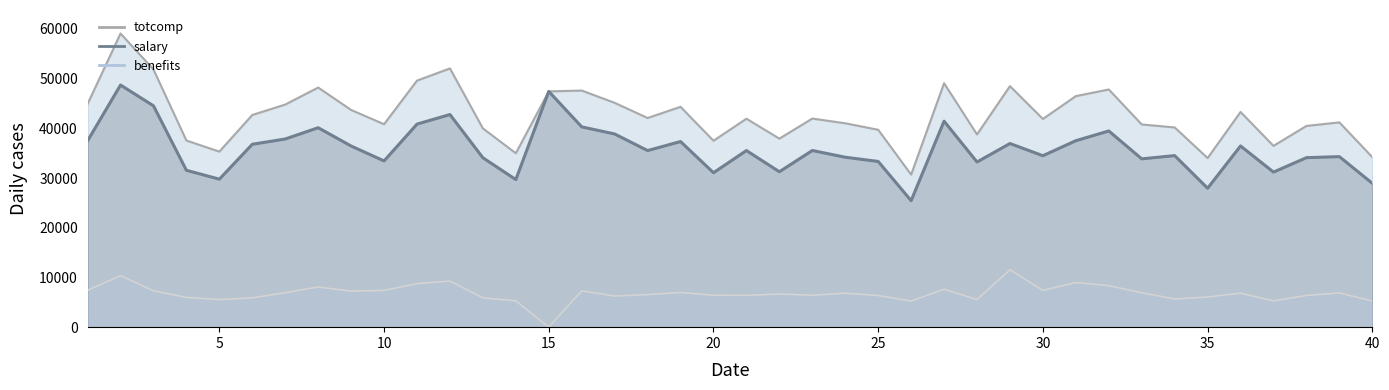

Where is totcomp nearest to the value 44895?

1